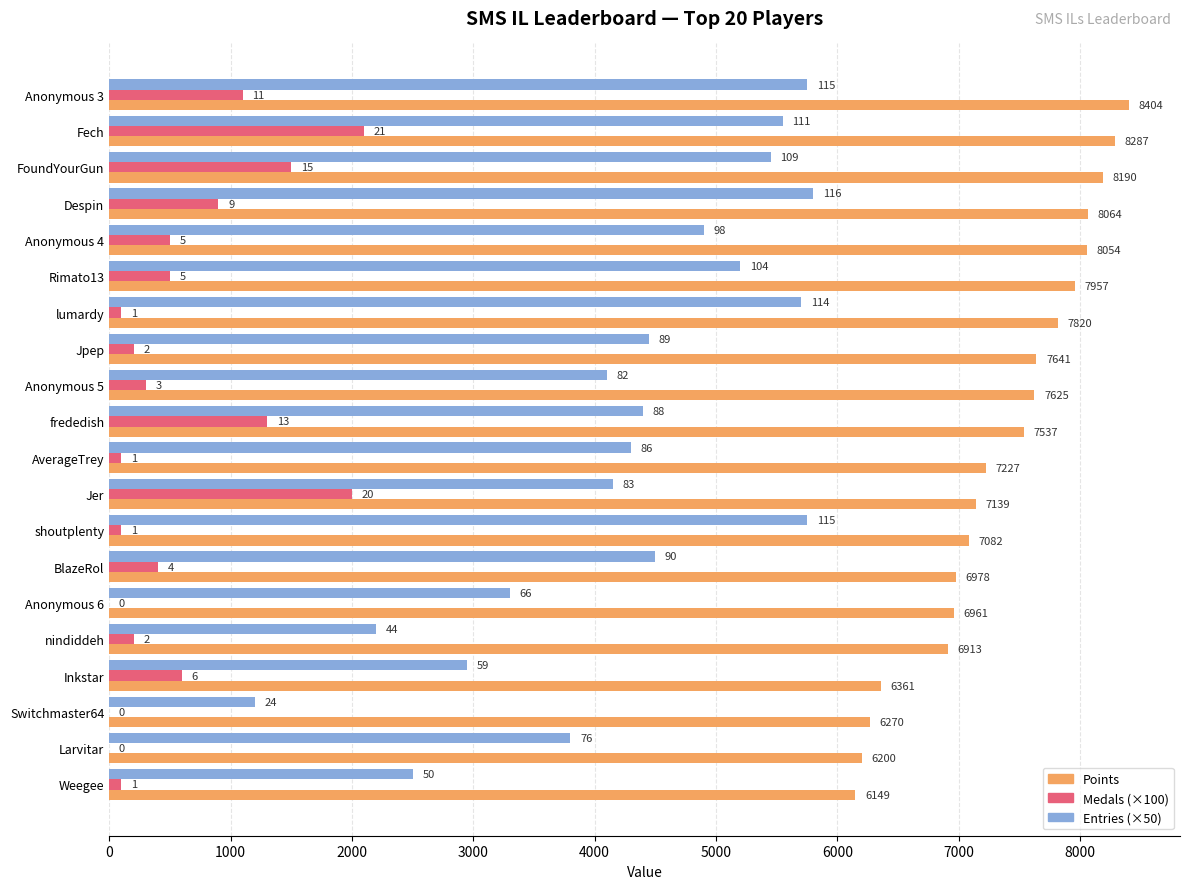

What are all the series names shown in the legend?

Points, Medals (×100), Entries (×50)